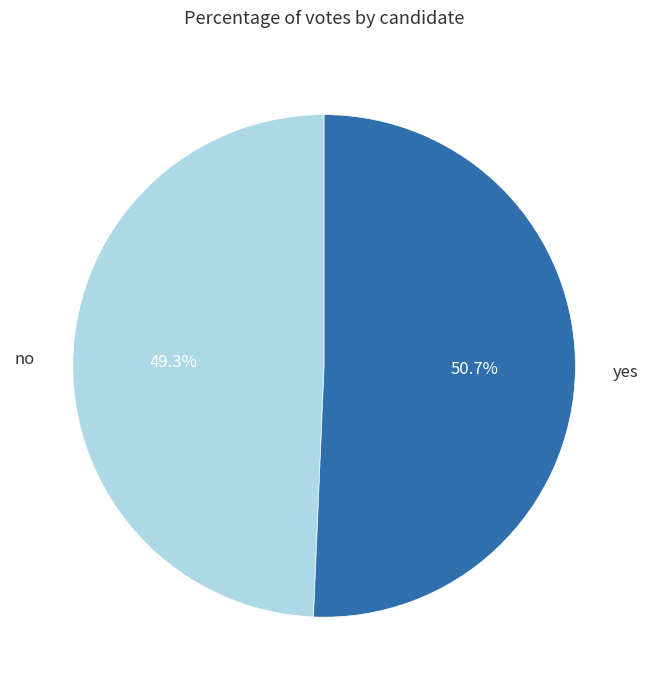

What percentage is NOT represented by no?

50.7%